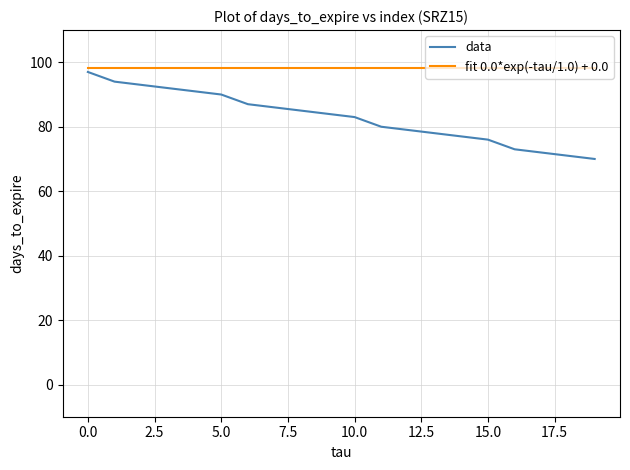

List the series in order of their overall mean, lowest first.

data, fit 0.0*exp(-tau/1.0) + 0.0